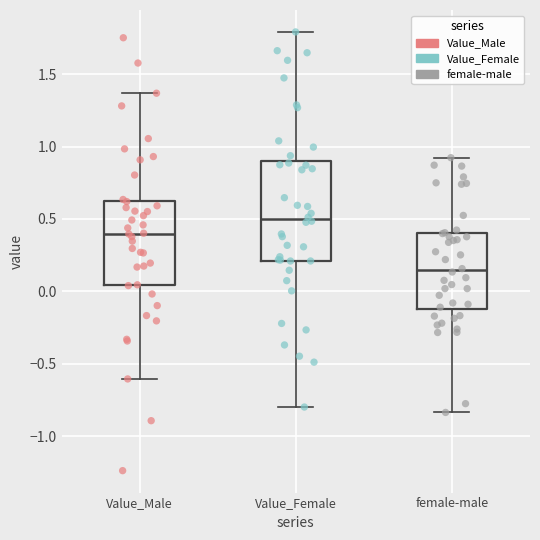

Which box has the highest median line?

Value_Female